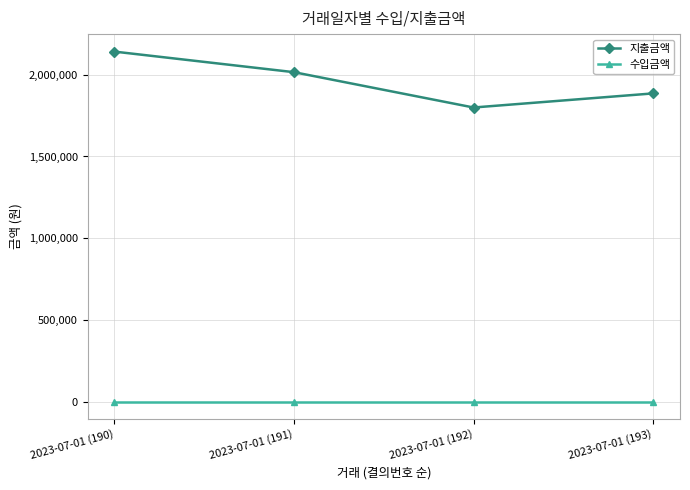

Does the chart display data point markers on the line(s)?

Yes